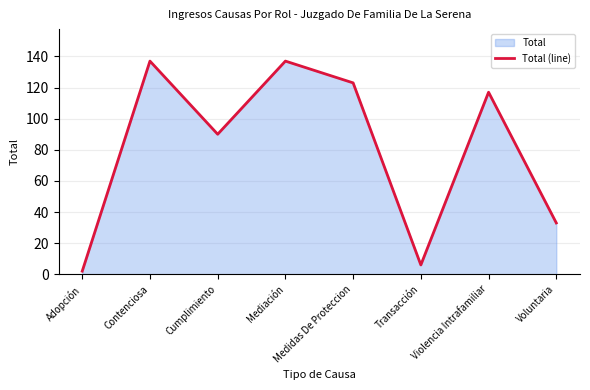

What is the change in value from Medidas De Proteccion to Voluntaria?

-90